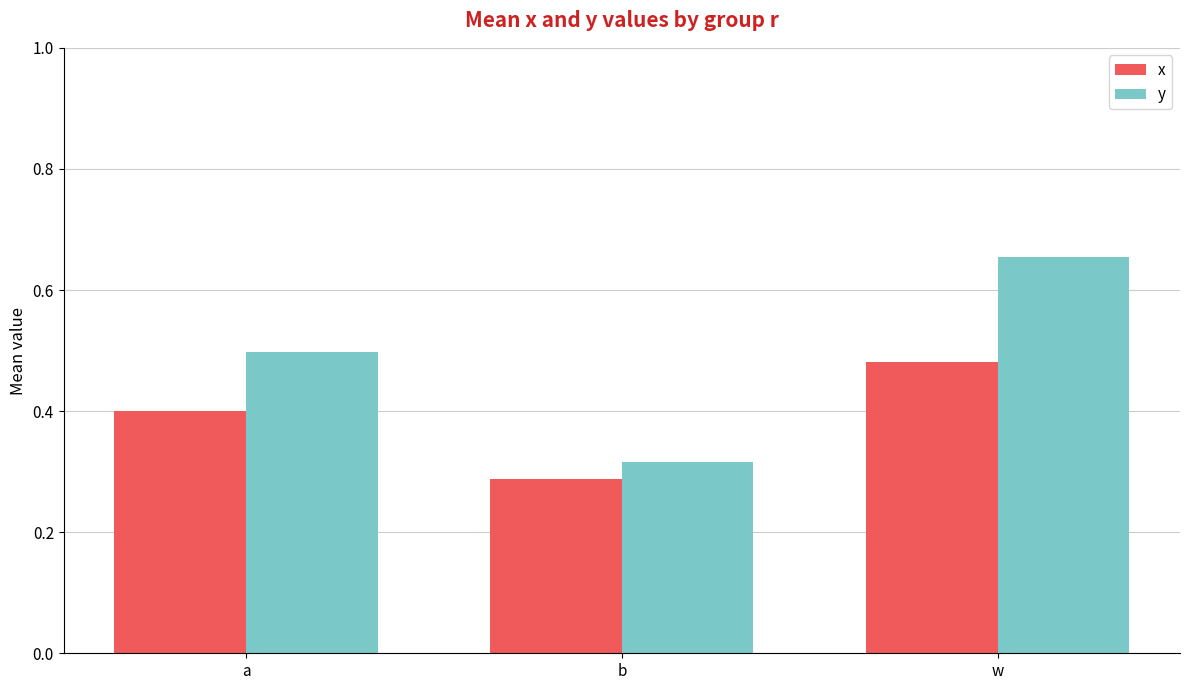

The x series shows 0.1 at b. True or false?

False